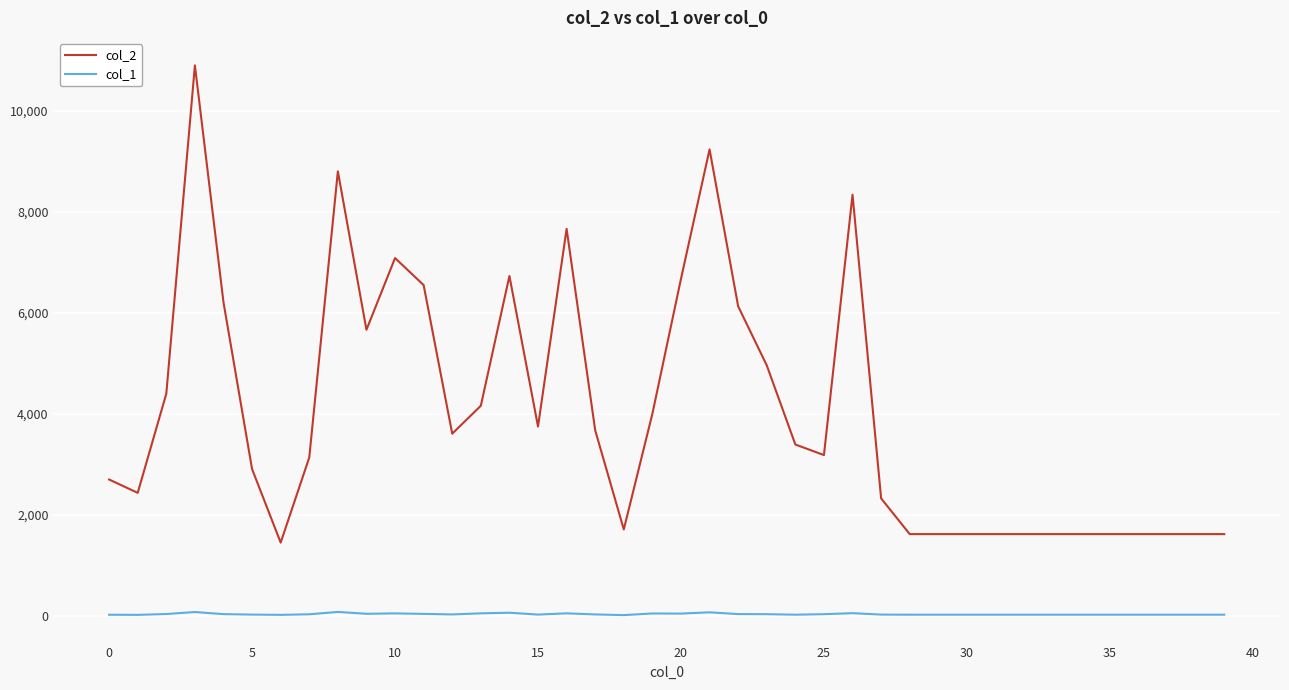

What is the maximum value shown in the chart?

10903